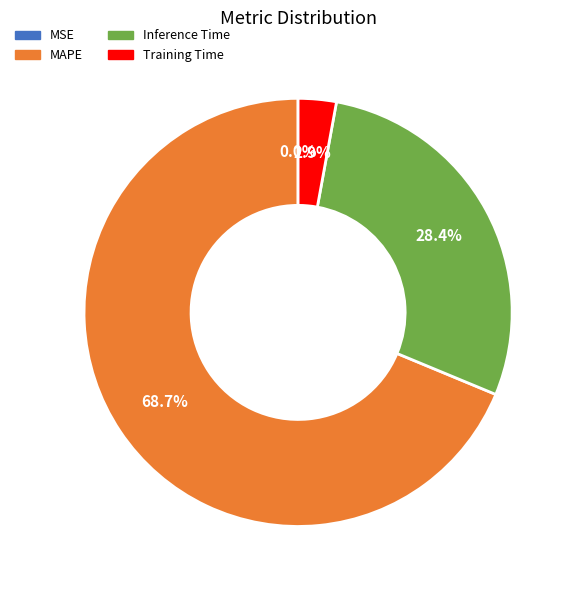

What percentage do Inference Time and Training Time together represent?

31.3%